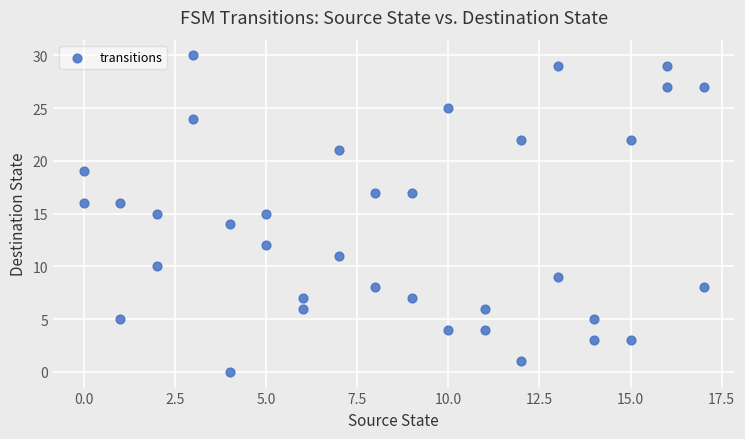

What is the range of X values (max minus min)?

17